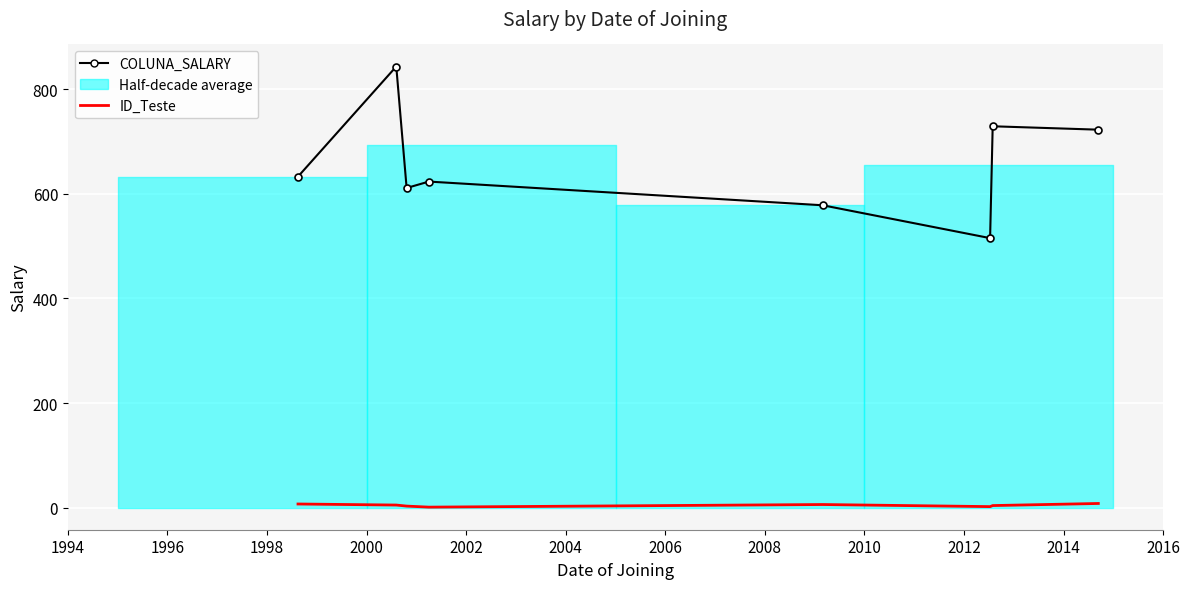

Reading right to left, what are all the values shown in this chart?

COLUNA_SALARY: 722.5	729.0	515.2	578.0	623.3	611.0	843.2	632.8
ID_Teste: 8.0	4.0	2.0	6.0	1.0	3.0	5.0	7.0